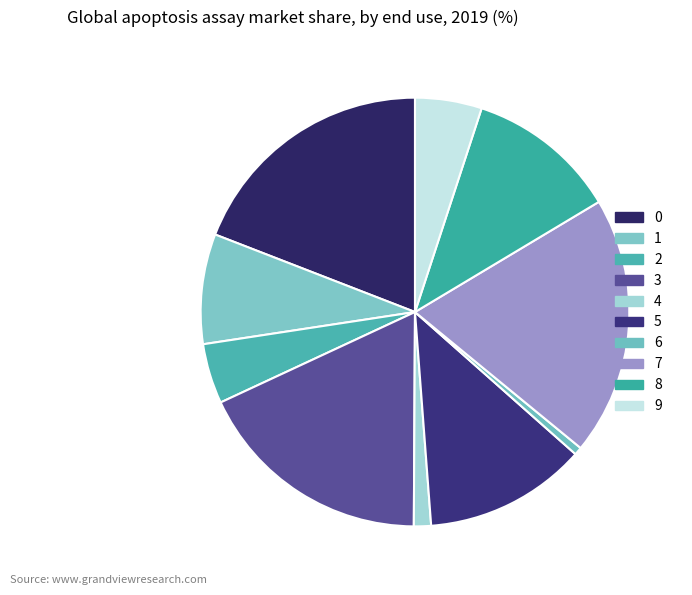

To the nearest percent, what is the difference between the 9 and 8 slice percentages?

6%